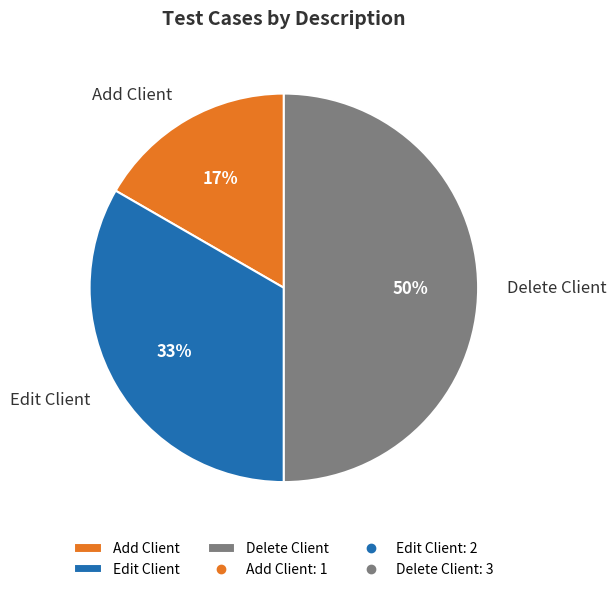

Does Add Client account for over 50% of the chart?

No